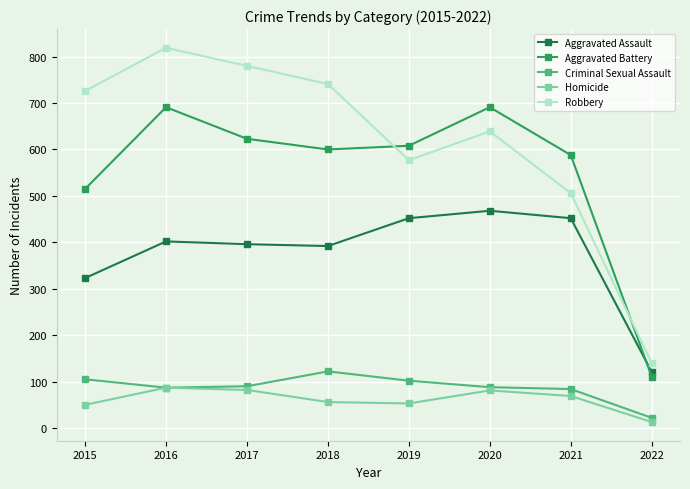

At which label does Aggravated Assault reach its peak?

2020